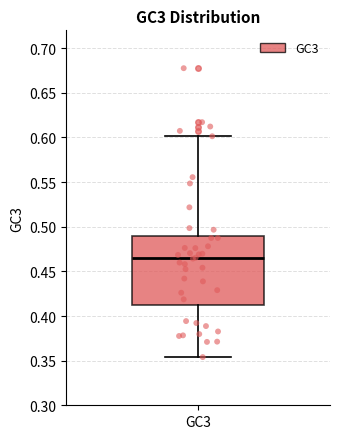

Read this box plot against the y-axis: the position of the median line, the range covered by the box, and the ends of both whiskers. The values are not printed on the chart, so give them approximately, as read against the axis.

median 0.465, box 0.415 to 0.490, whiskers 0.355 to 0.600